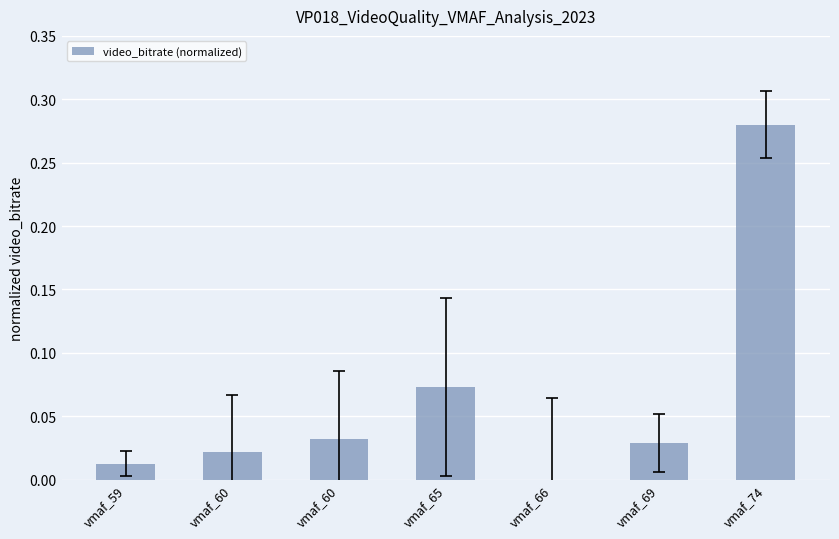

Reading right to left, what are all the values shown in this chart?

vmaf_74=0.3	vmaf_69=0.0	vmaf_66=0.0	vmaf_65=0.1	vmaf_60=0.0	vmaf_60=0.0	vmaf_59=0.0